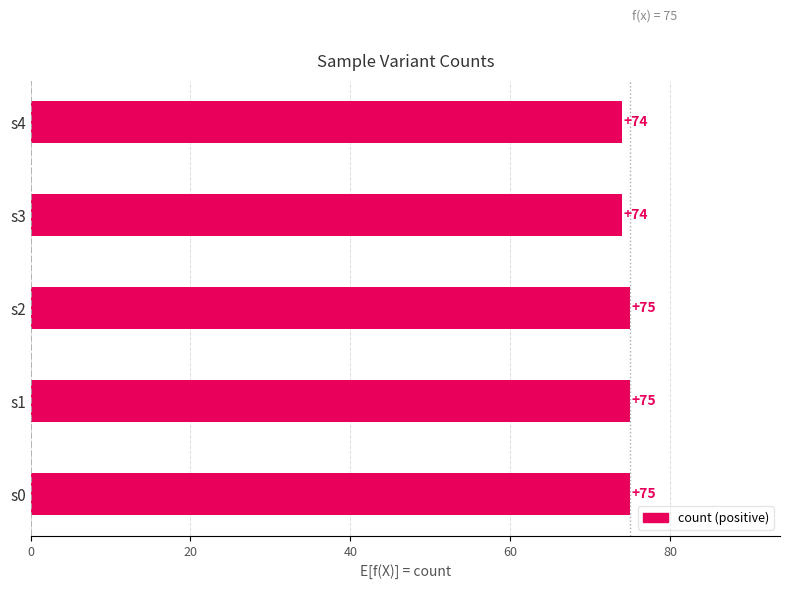

Reading bottom to top, what are all the values shown in this chart?

75	75	75	74	74